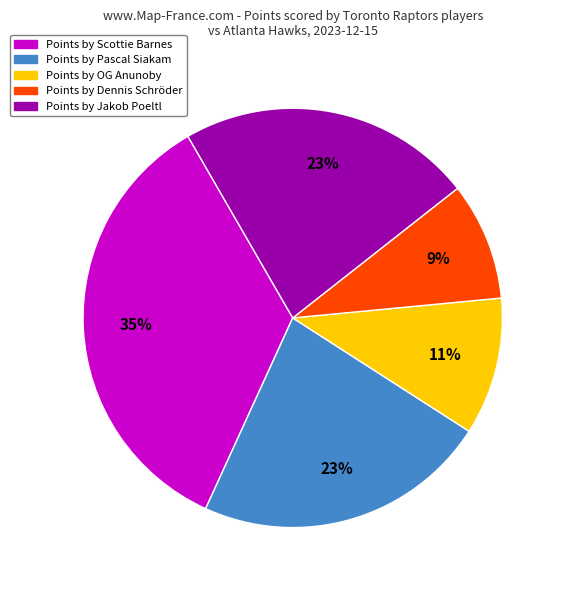

Does any single category account for the majority?

No